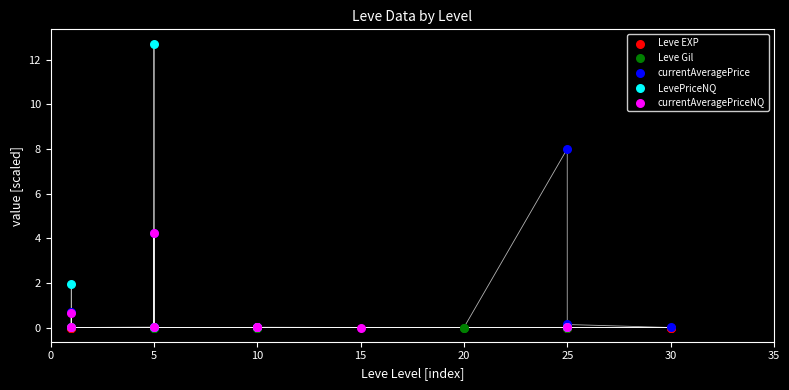

Which series has the largest Y range (max minus min)?

LevePriceNQ